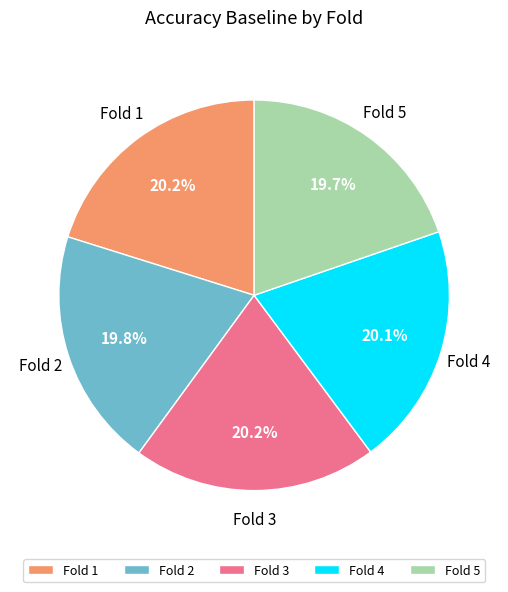

How many slices are in this pie chart?

5